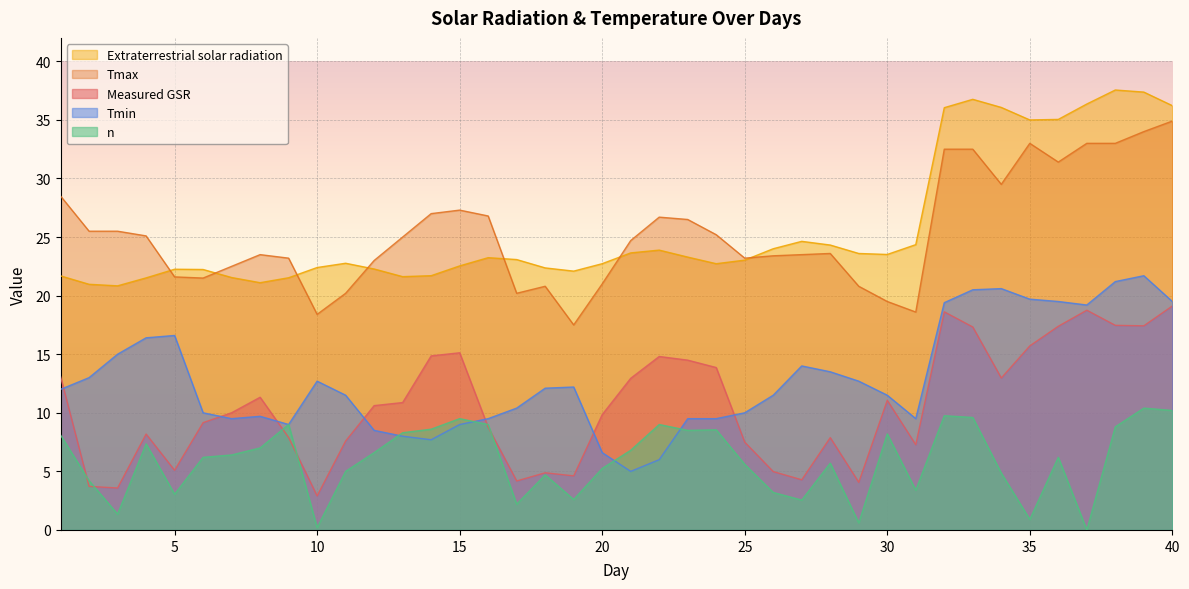

At how many categories does at least one series exceed 18?

40